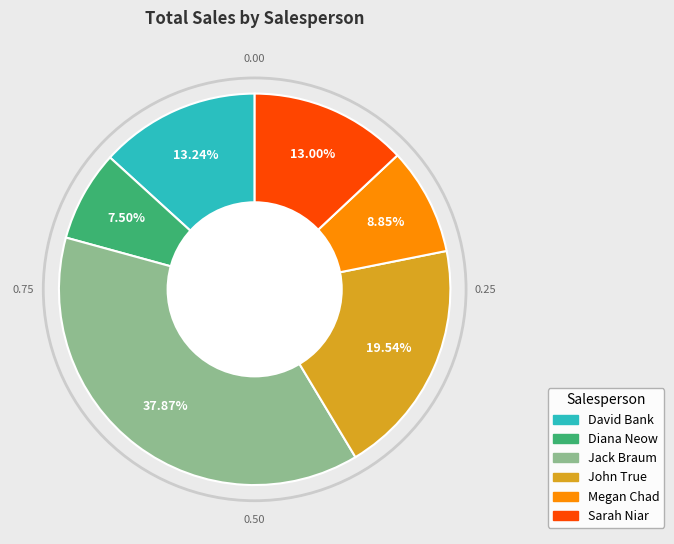

Between David Bank and Diana Neow, which is larger?

David Bank